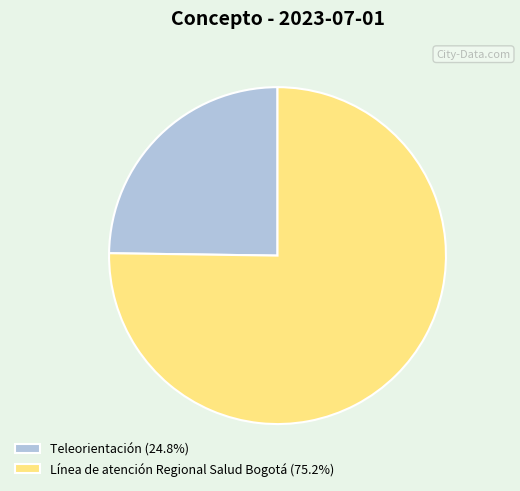

How many segments does this pie chart have?

2